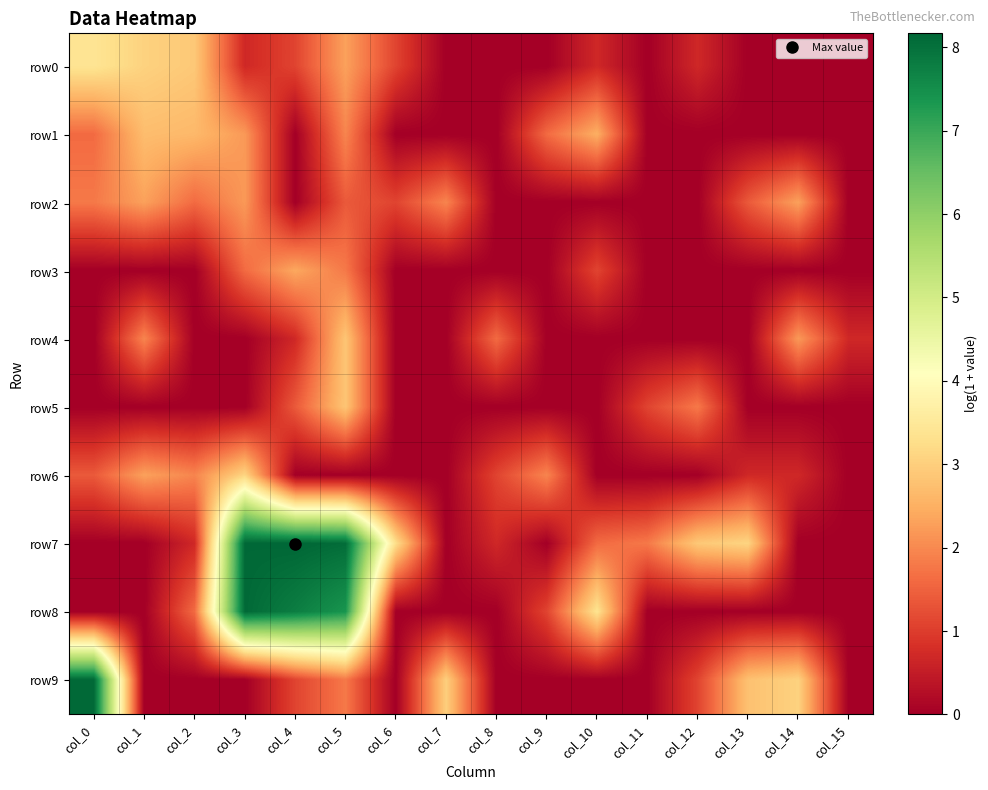

Which series has the largest total across all categories?

row7